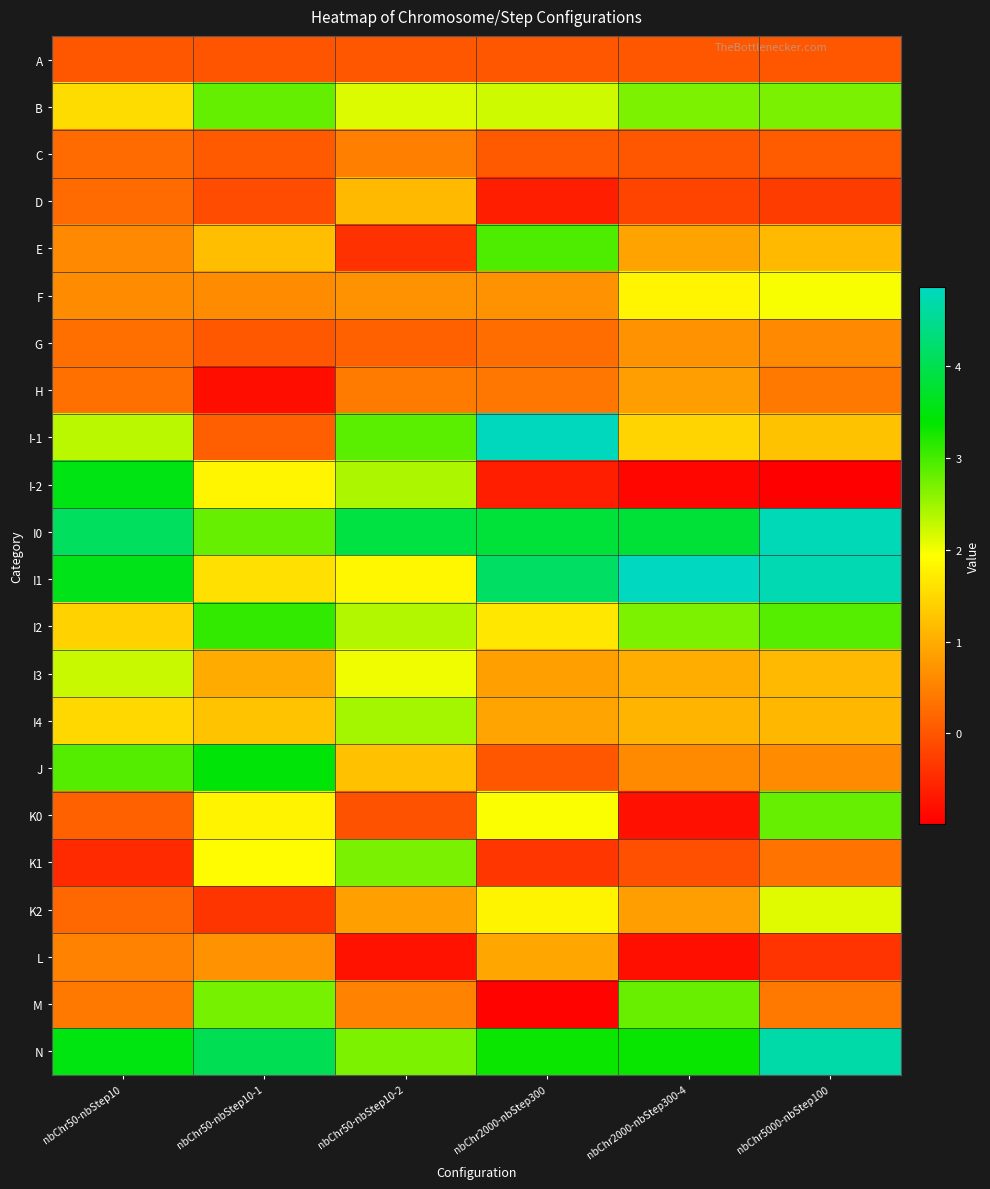

At how many categories does at least one series exceed 4?

5